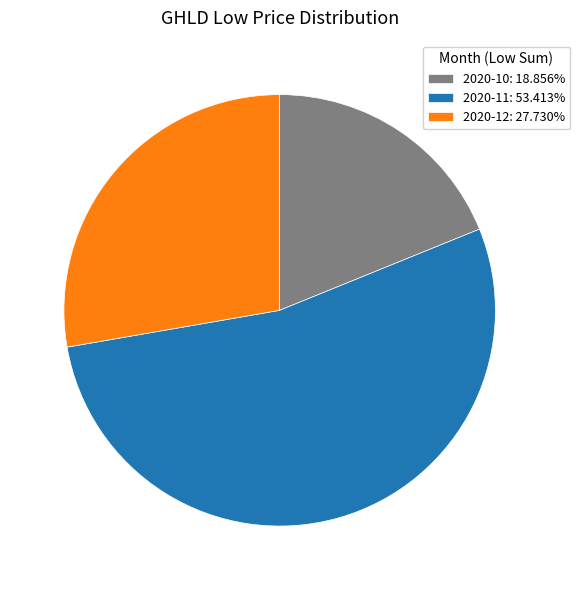

What is the ratio of the value at 2020-11: 53.413% to the value at 2020-12: 27.730%?

1.9